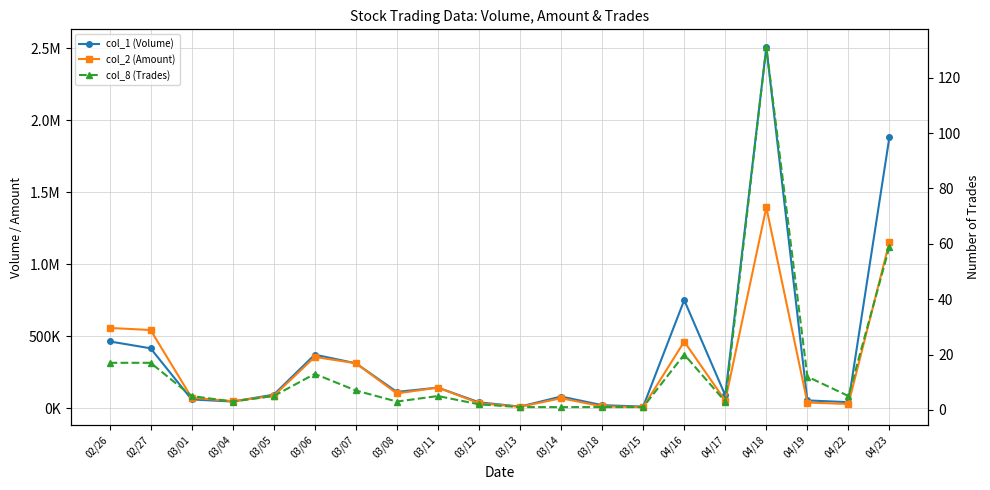

Between 03/14 and 03/15, which is larger?

03/14